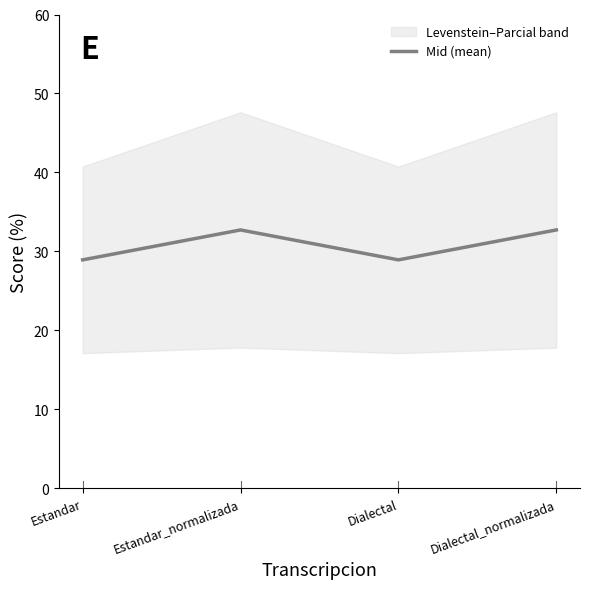

List the labels in order of value, largest first.

Estandar_normalizada, Dialectal_normalizada, Estandar, Dialectal